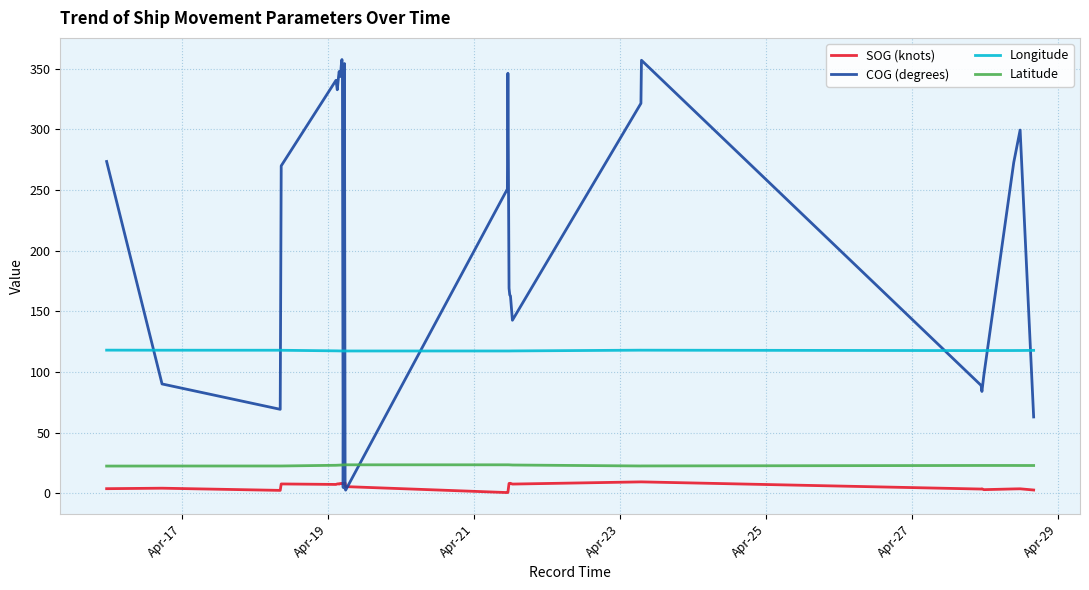

True or false: SOG (knots) and COG (degrees) intersect in this chart.

True